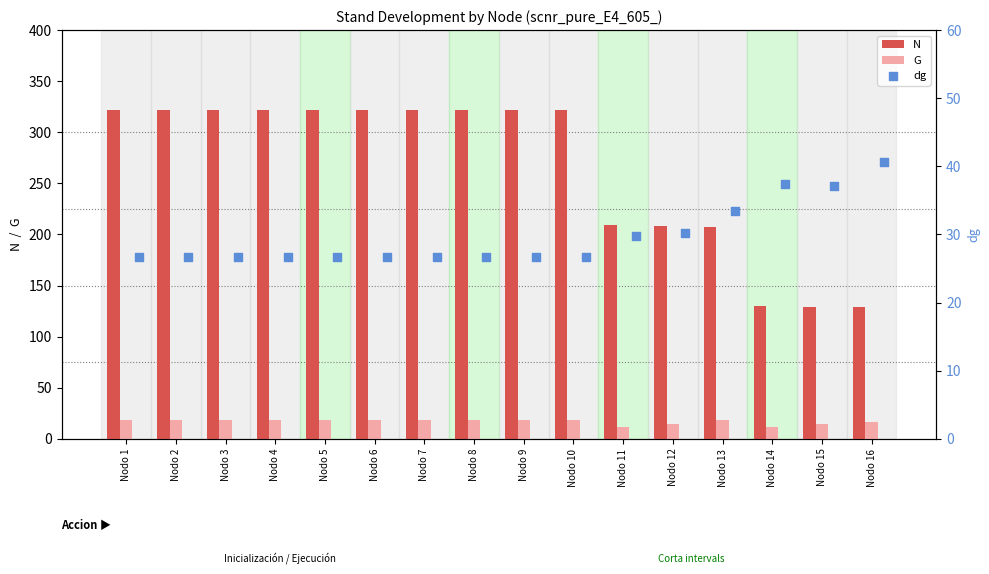

Which series has the largest Y range (max minus min)?

N